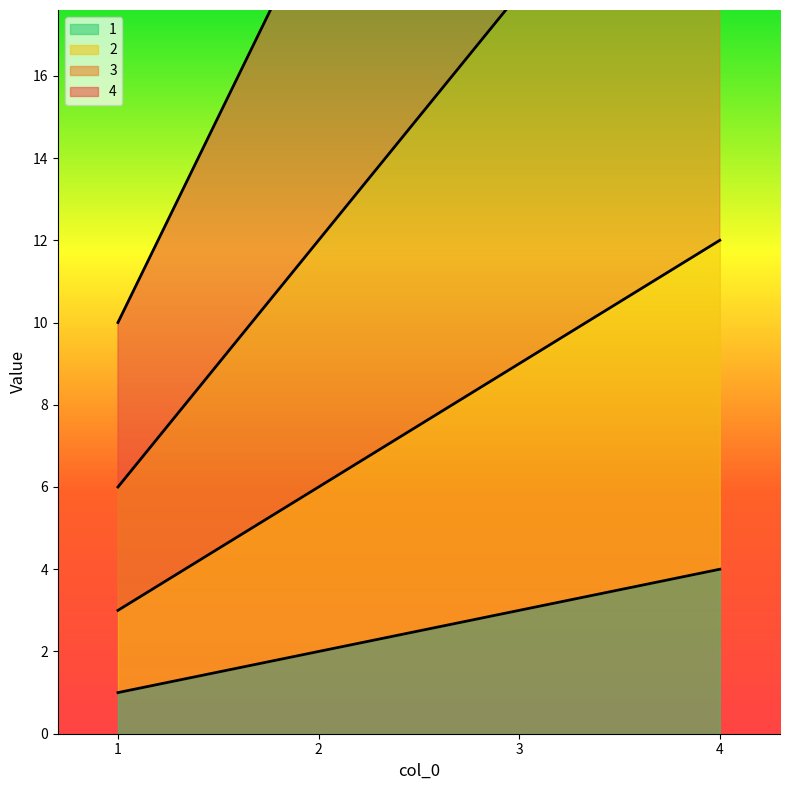

True or false: 4 and 1 cross at least once.

False